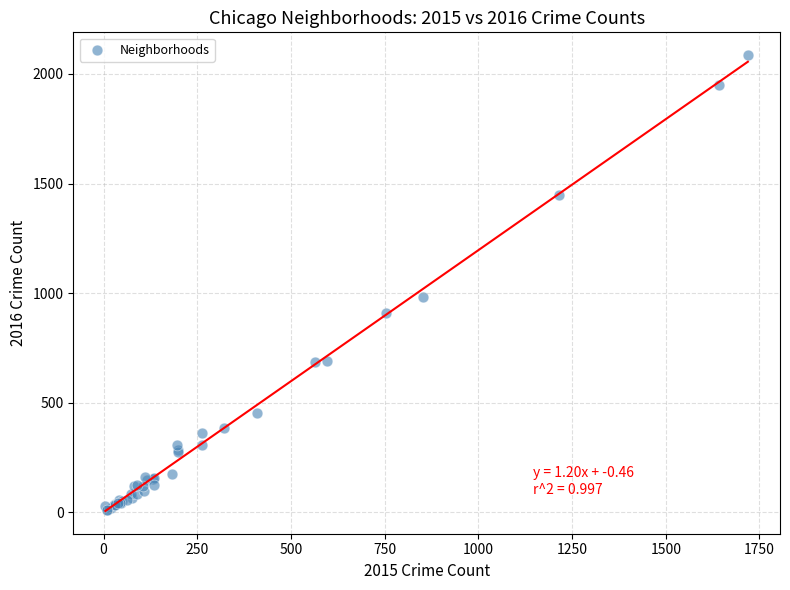

What Y value in the scatter plot is closest to 1048?

983